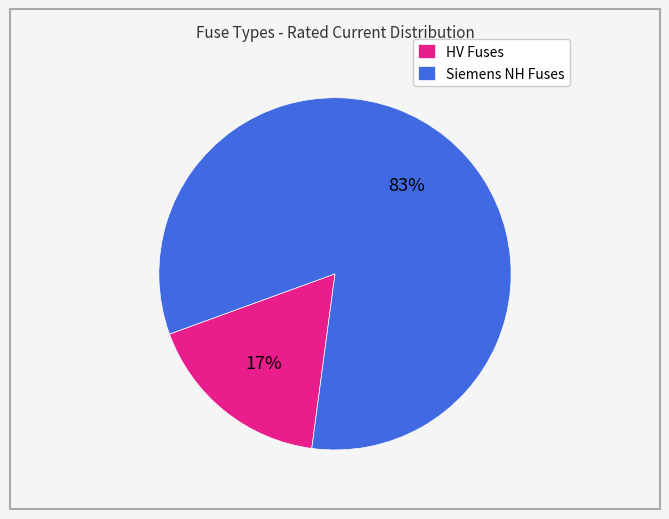

Is there any slice that represents more than half of the pie?

Yes